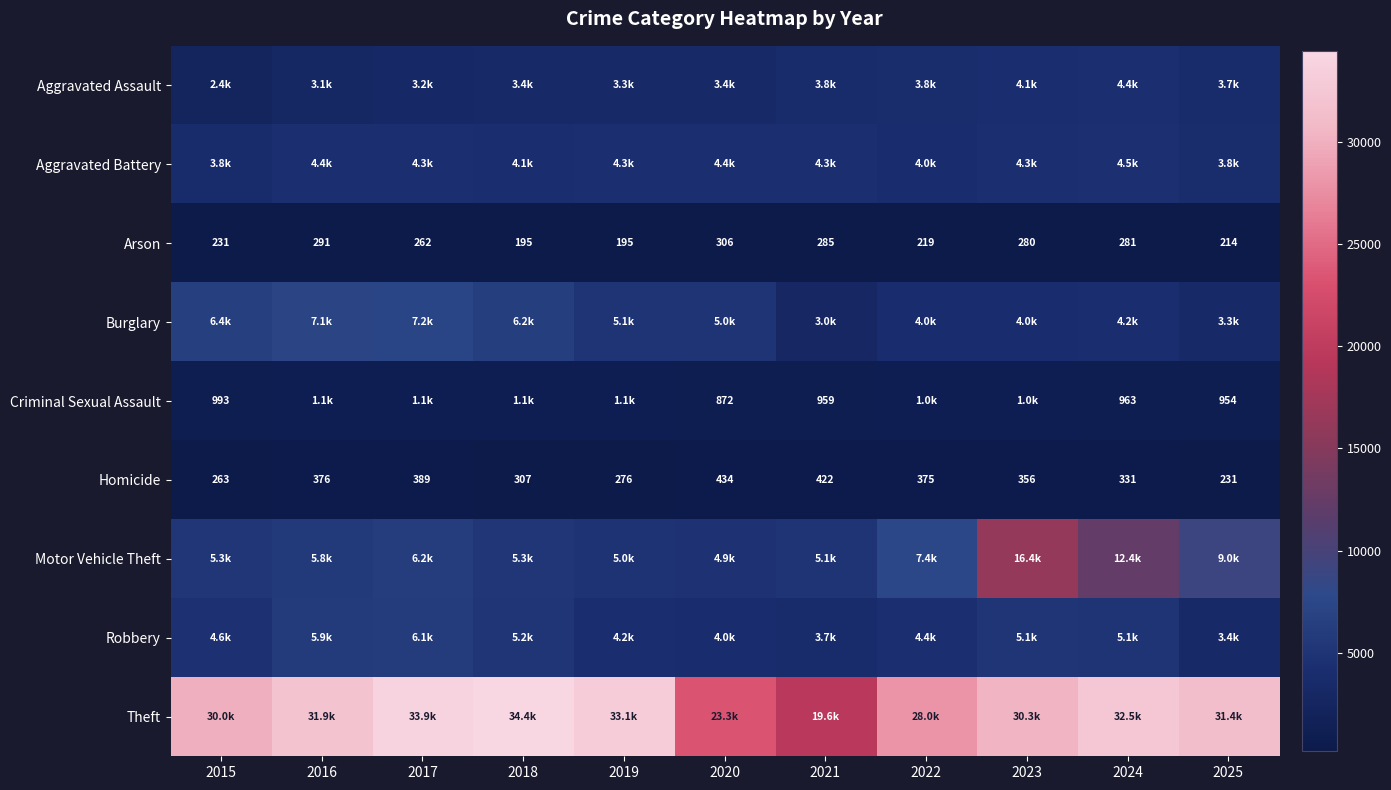

The Homicide series shows 376 at 2016. True or false?

True